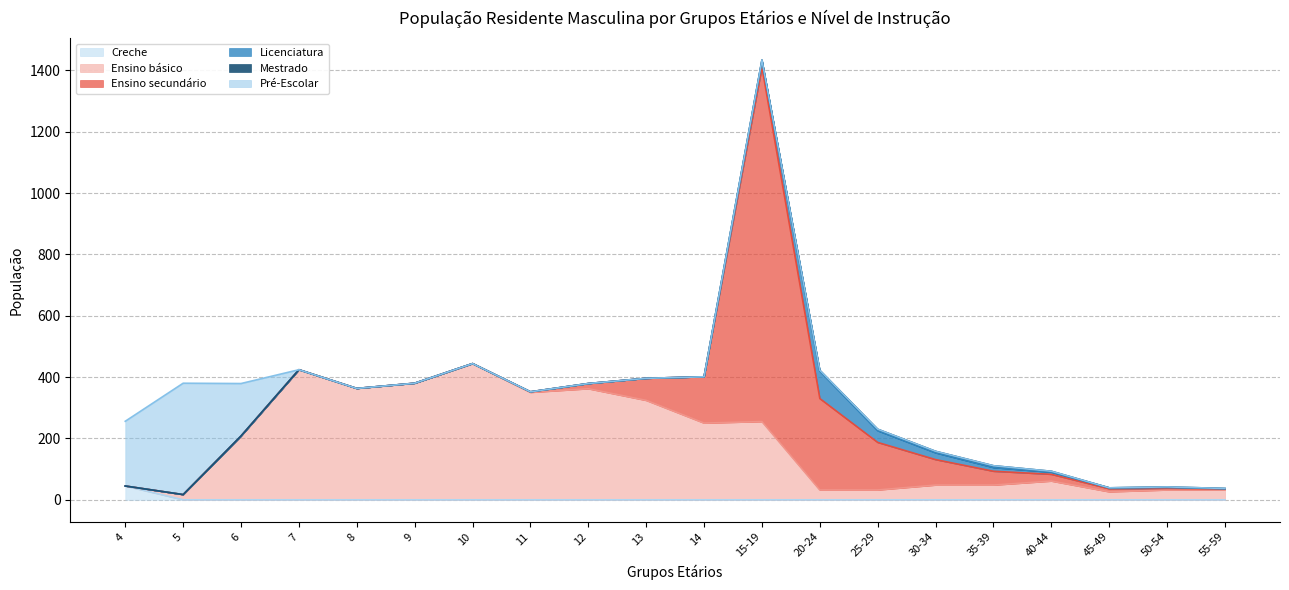

Where is Ensino secundário nearest to the value 577?

20-24